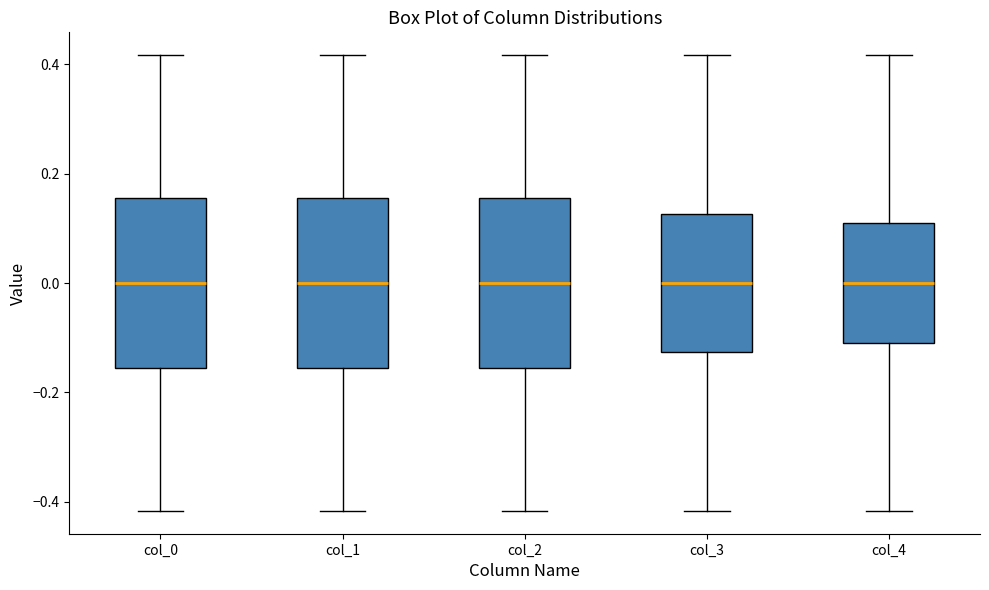

Reading left to right, transcribe this box plot: for each box, give where its median line is, the range the box spans, and where its two whiskers end, as read against the y-axis. The values are not printed on the chart, so give them approximately, as read against the axis.

col_0: median 0.00, box -0.16 to 0.16, whiskers -0.42 to 0.42
col_1: median 0.00, box -0.16 to 0.16, whiskers -0.42 to 0.42
col_2: median 0.00, box -0.16 to 0.16, whiskers -0.42 to 0.42
col_3: median 0.00, box -0.12 to 0.12, whiskers -0.42 to 0.42
col_4: median 0.00, box -0.12 to 0.12, whiskers -0.42 to 0.42